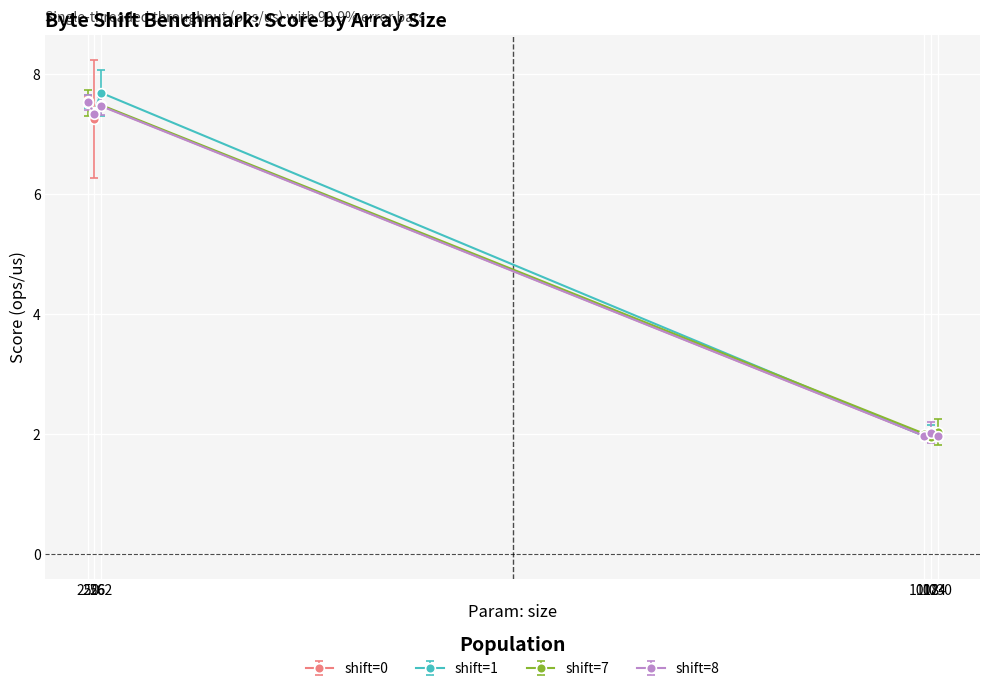

Where does the shift=1 series first go above 7?

250